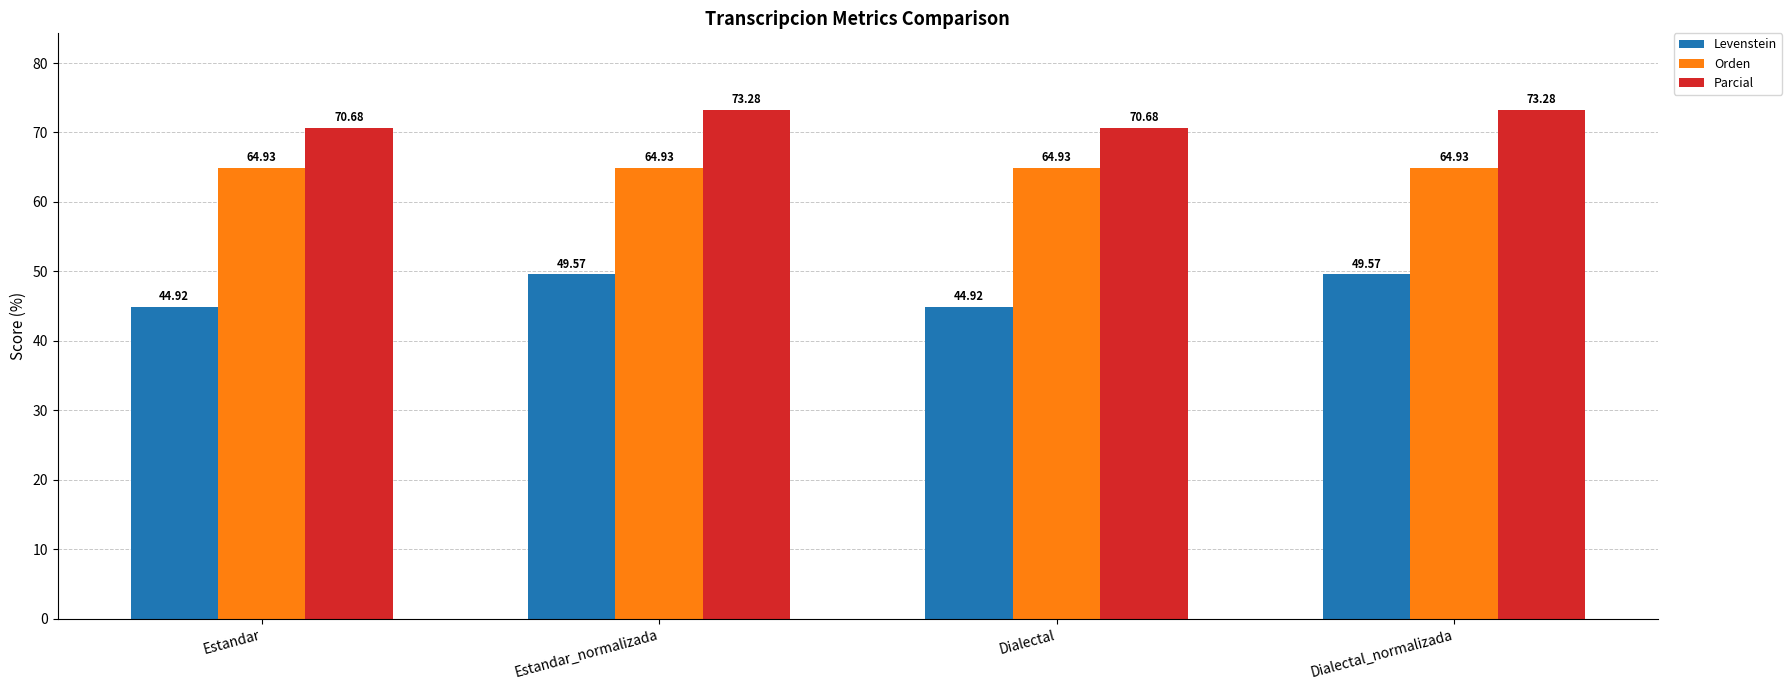

What is the sum of all Parcial values?

287.9